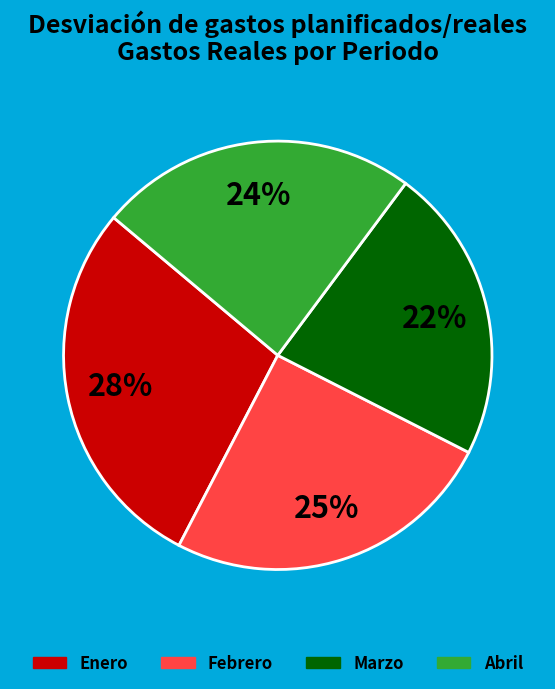

To the nearest percent, what is the difference between the Febrero and Enero slice percentages?

3%